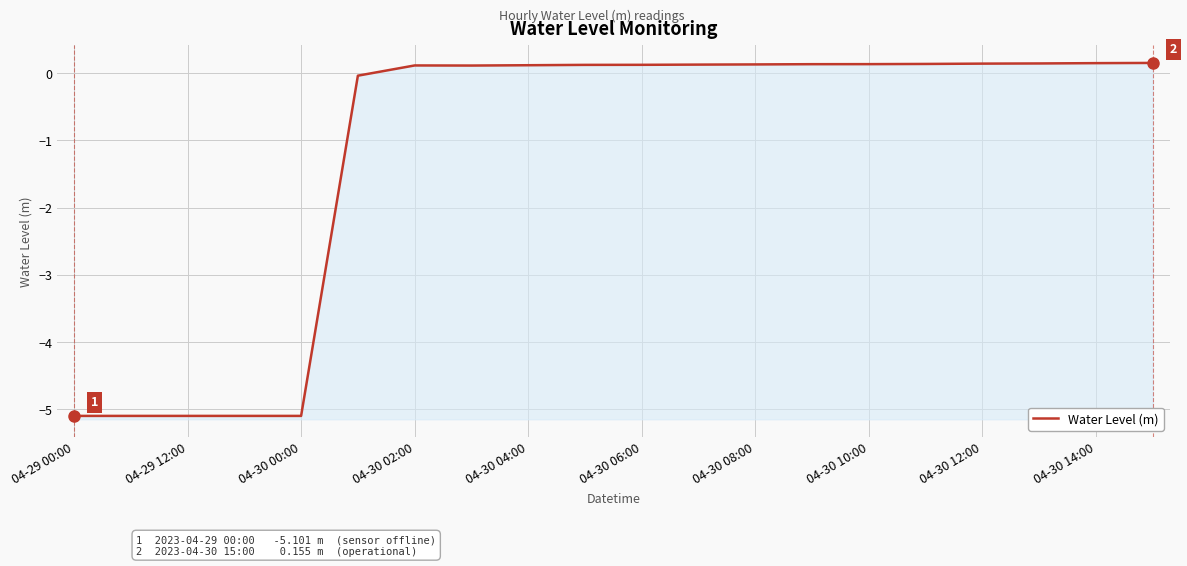

How many data points are less than 0?

6